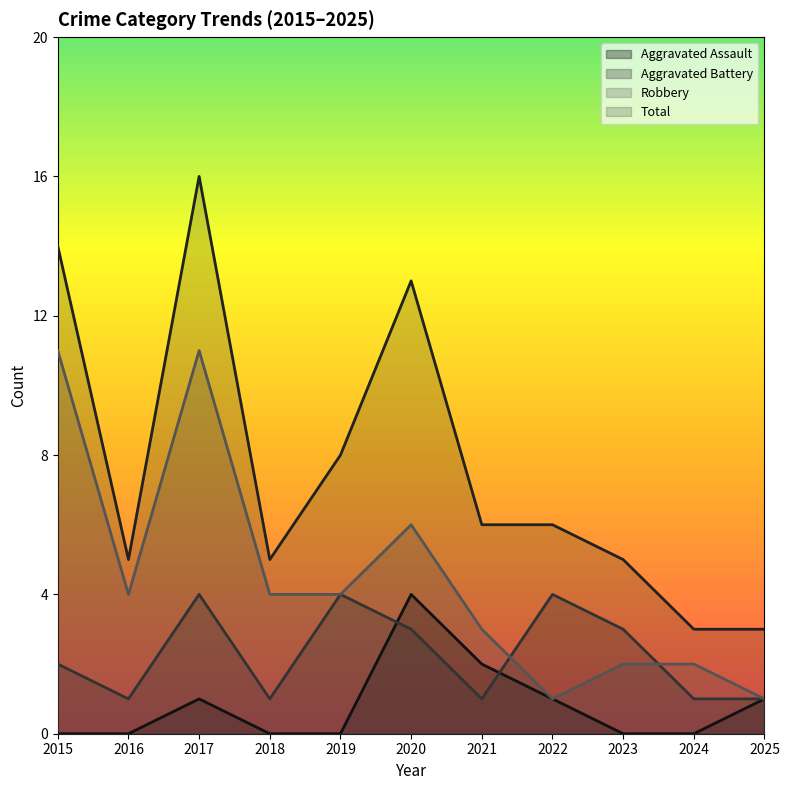

Reading left to right, transcribe all the data shown in this chart.

Aggravated Assault: 0	0	1	0	0	4	2	1	0	0	1
Aggravated Battery: 2	1	4	1	4	3	1	4	3	1	1
Robbery: 11	4	11	4	4	6	3	1	2	2	1
Total: 14	5	16	5	8	13	6	6	5	3	3